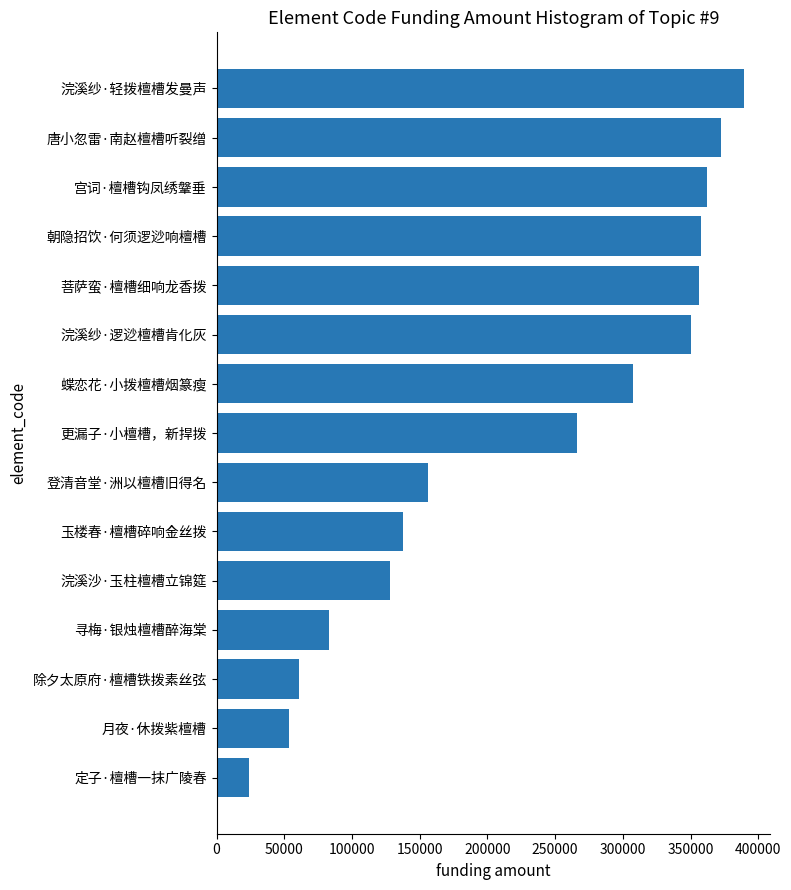

Is it true that the value at 浣溪纱·轻拨檀槽发曼声 is 537733?

False